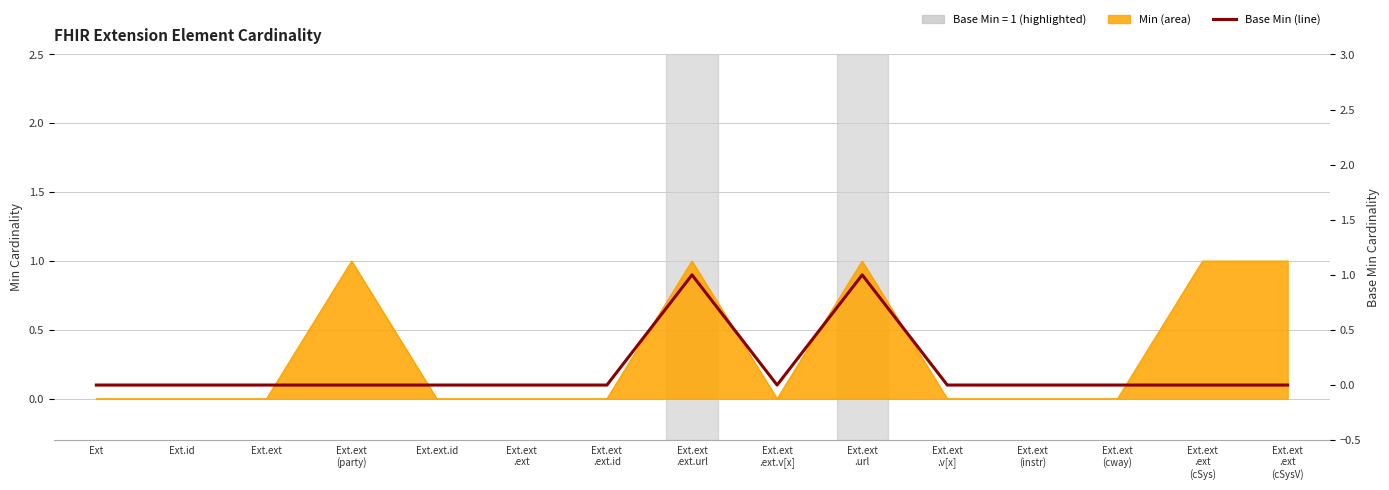

Is it true that the value at Ext.ext
(instr) is 0?

True